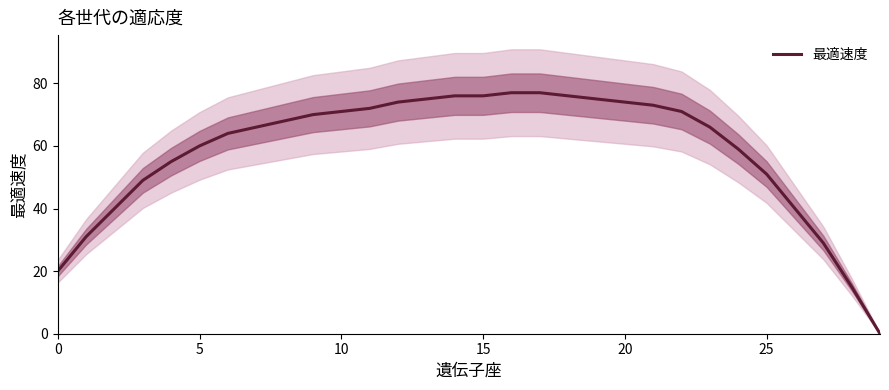

What is the difference between the maximum and minimum values?

77